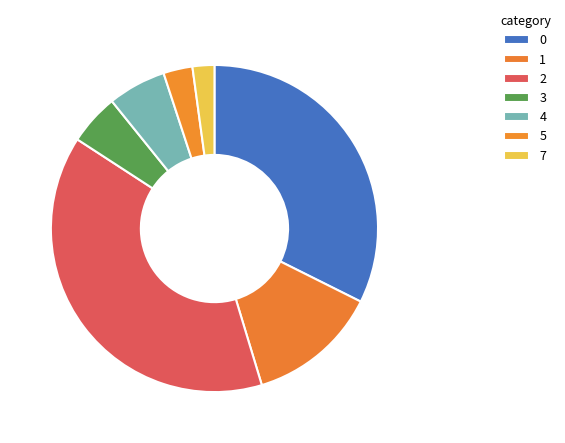

How many segments does this pie chart have?

7